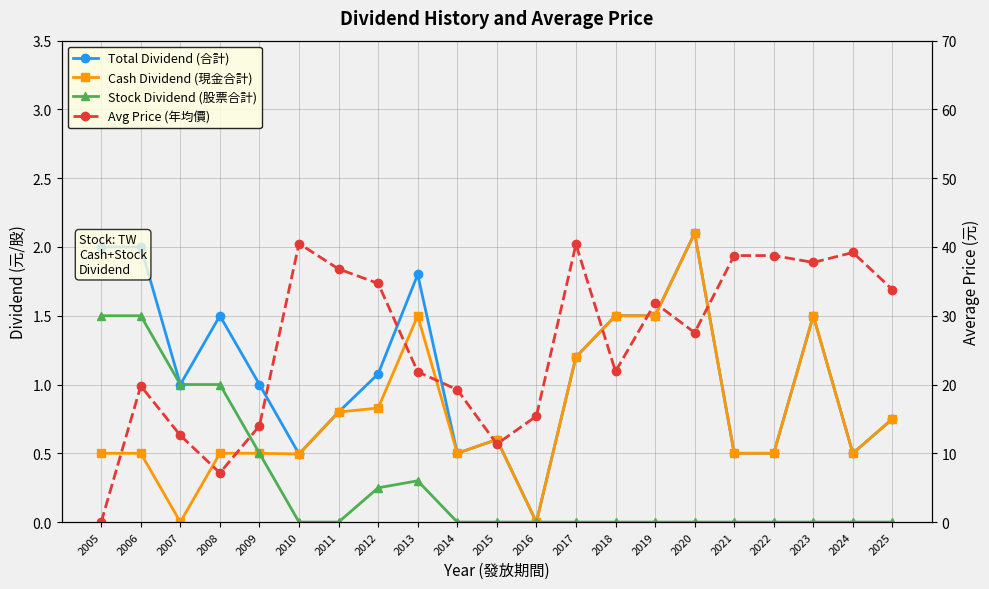

What is the value of the Cash Dividend (現金合計) point at the 15th from the left?

1.5